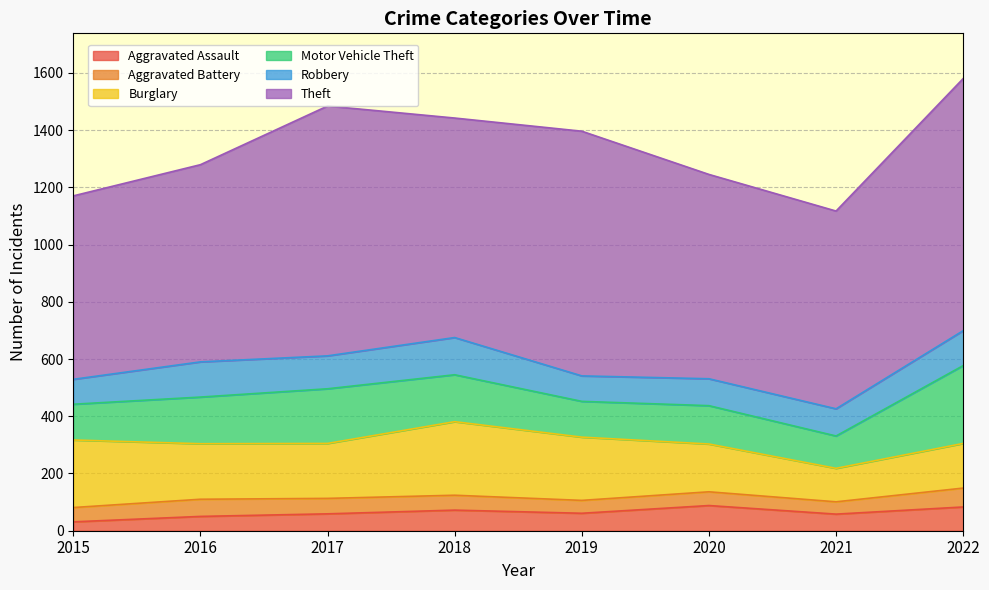

Which series changed the most between 2021 and 2022?

Theft